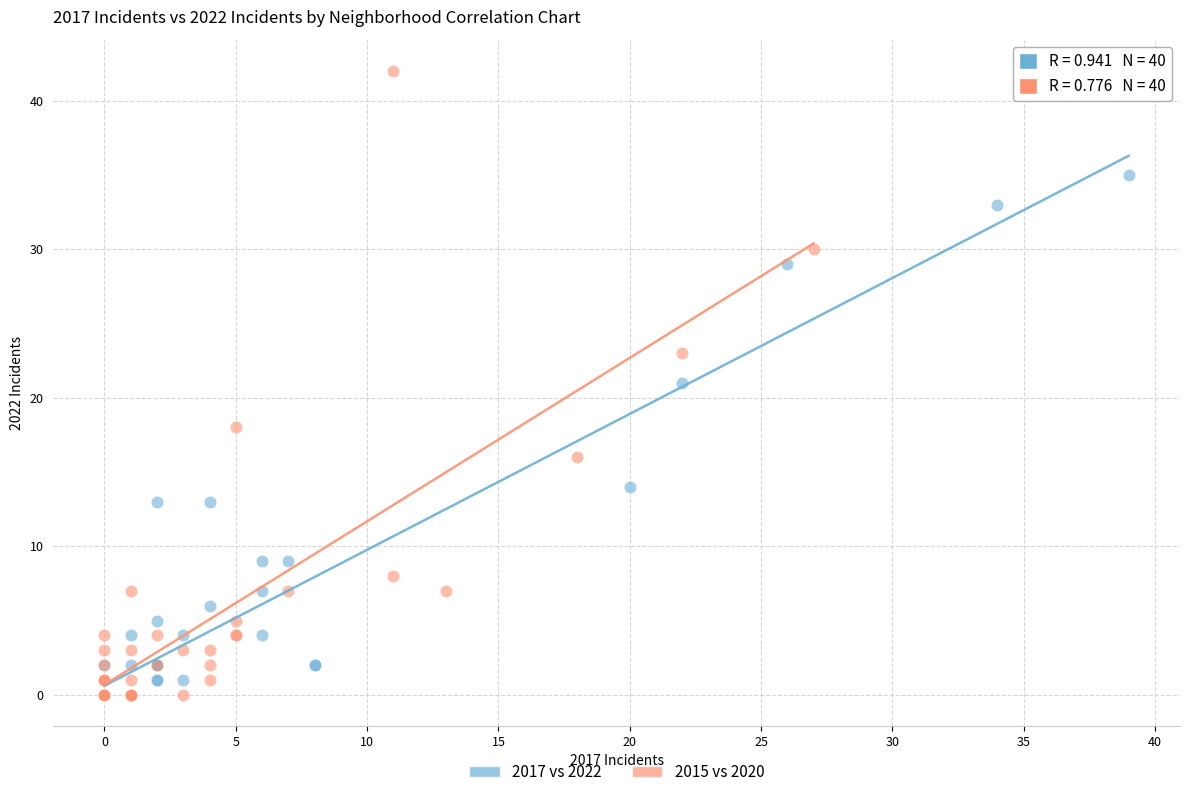

What are all the series names shown in the legend?

2017 vs 2022, 2015 vs 2020